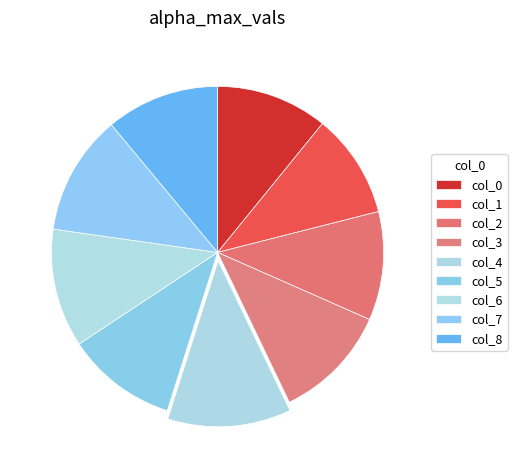

How many segments does this pie chart have?

9